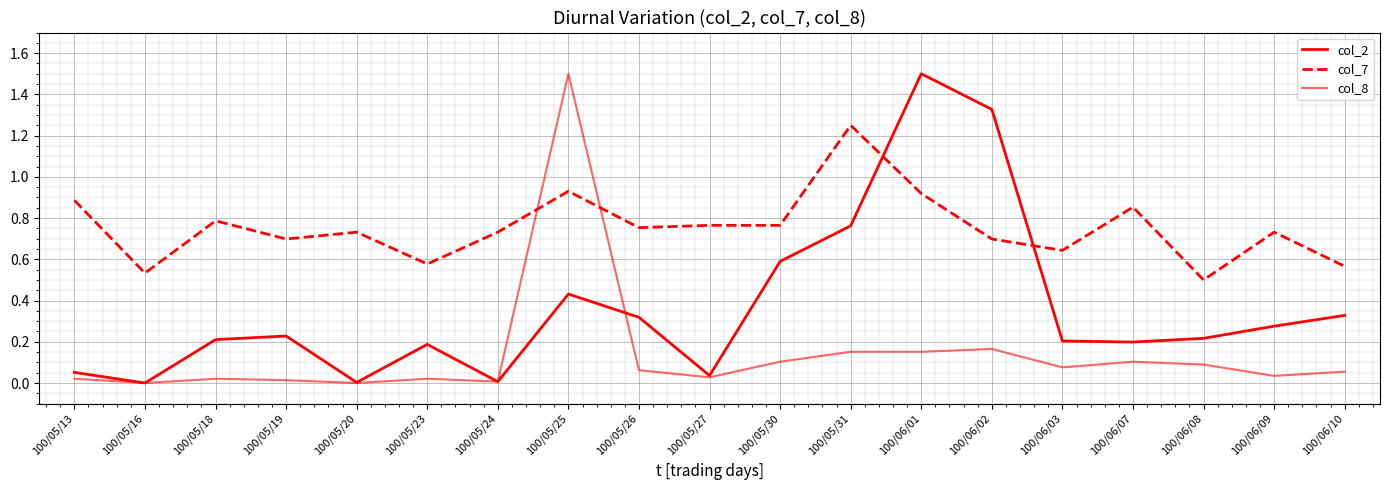

Rank the series by their maximum value, from highest to lowest.

col_2, col_8, col_7